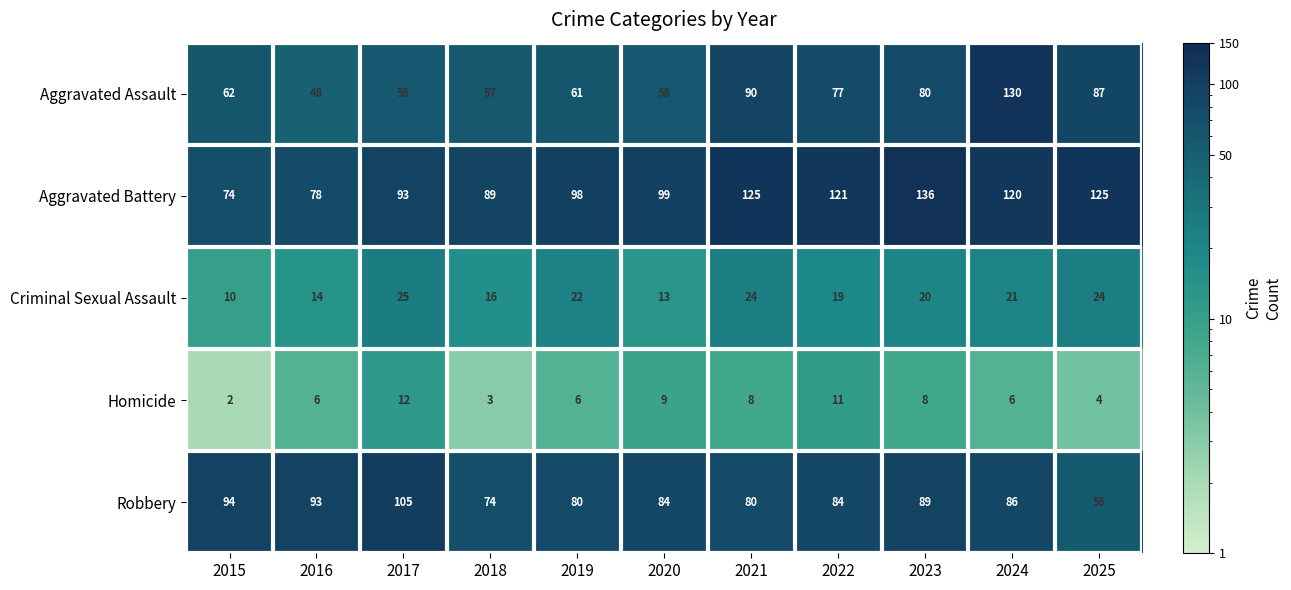

True or false: Aggravated Battery has a value of 135 at 2018.

False